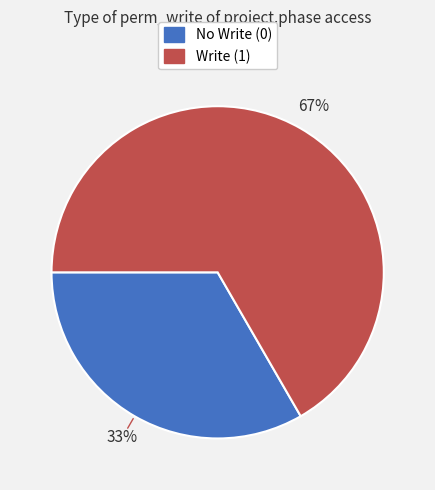

Approximately how many times larger is the value at No Write (0) compared to Write (1)?

0.5